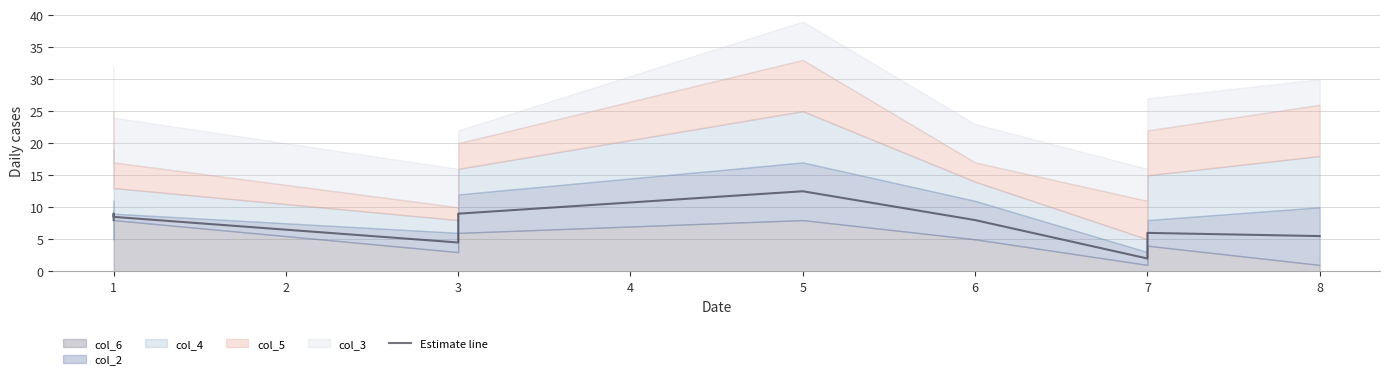

At which label does the data first exceed 8?

1